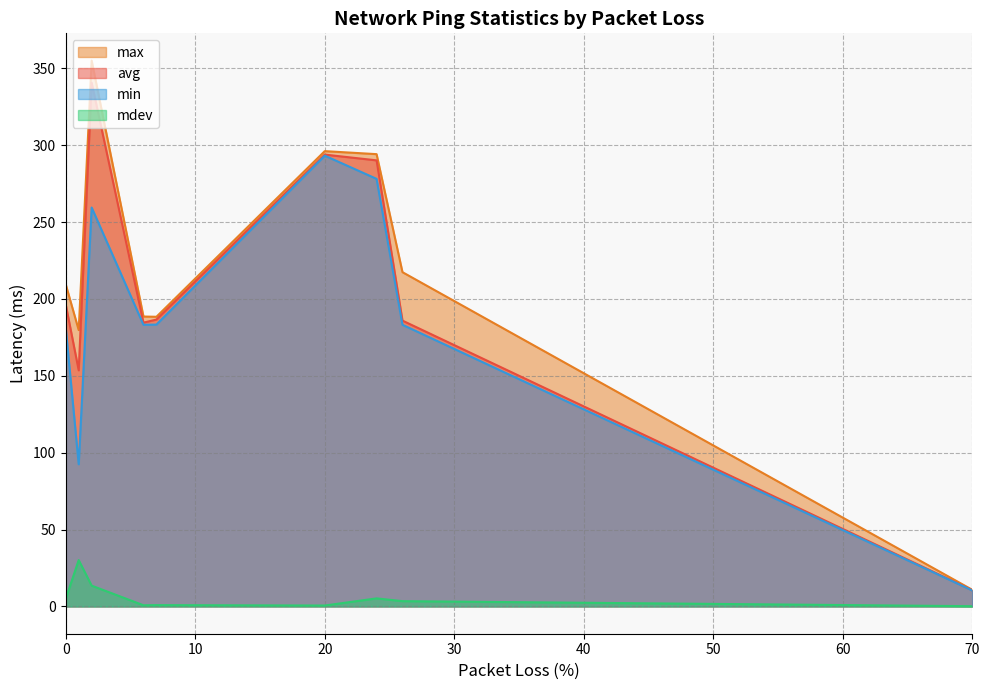

What value does the mdev series have at 28?

5.2